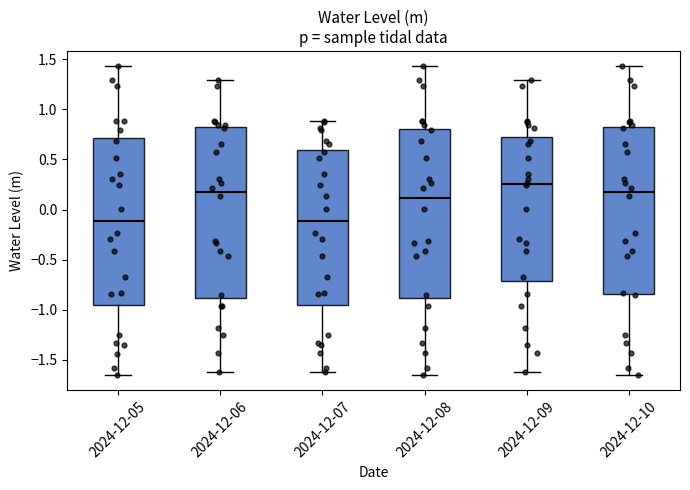

Where does the upper whisker of the box for 2024-12-10 end on the y-axis? The values are not printed on the chart, so give them approximately, as read against the axis.

1.45